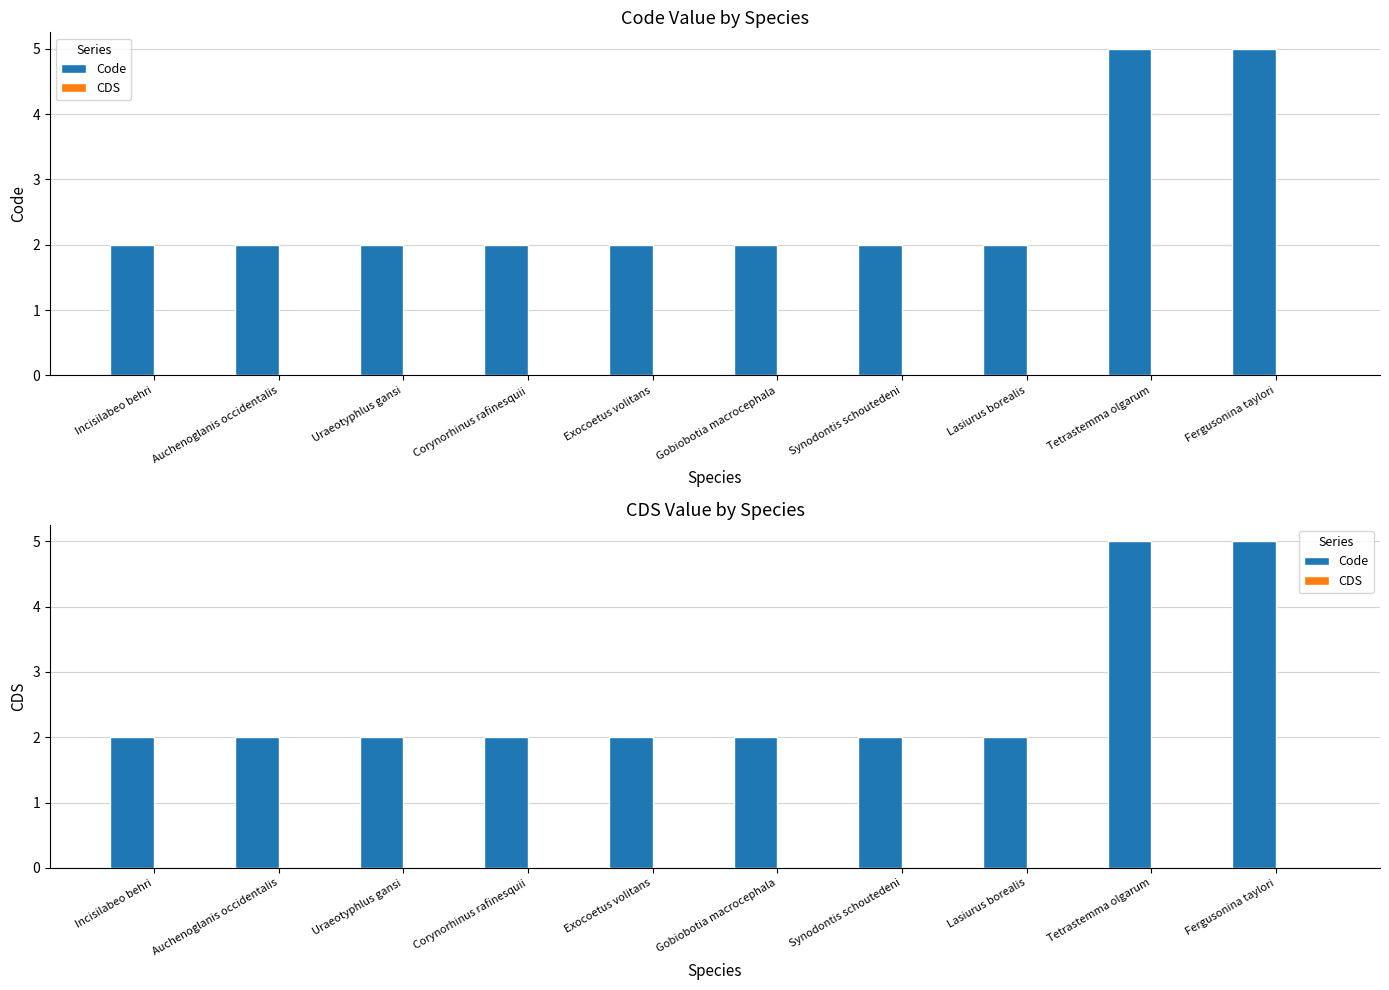

Reading right to left, extract all data points from this chart.

Code: Fergusonina taylori=5	Tetrastemma olgarum=5	Lasiurus borealis=2	Synodontis schoutedeni=2	Gobiobotia macrocephala=2	Exocoetus volitans=2	Corynorhinus rafinesquii=2	Uraeotyphlus gansi=2	Auchenoglanis occidentalis=2	Incisilabeo behri=2
CDS: Fergusonina taylori=0	Tetrastemma olgarum=0	Lasiurus borealis=0	Synodontis schoutedeni=0	Gobiobotia macrocephala=0	Exocoetus volitans=0	Corynorhinus rafinesquii=0	Uraeotyphlus gansi=0	Auchenoglanis occidentalis=0	Incisilabeo behri=0